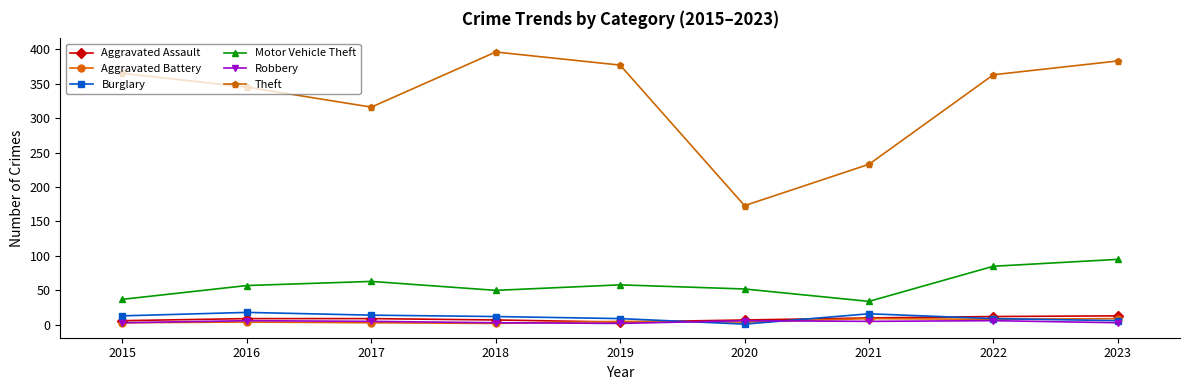

The Theft series shows 649 at 2023. True or false?

False